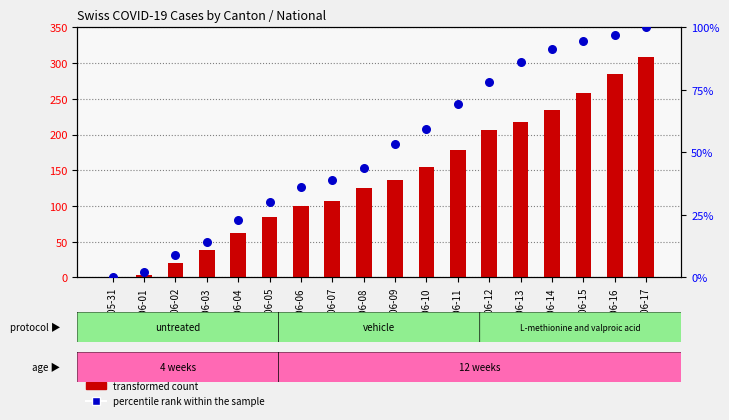

Which series has the largest total across all categories?

transformed count